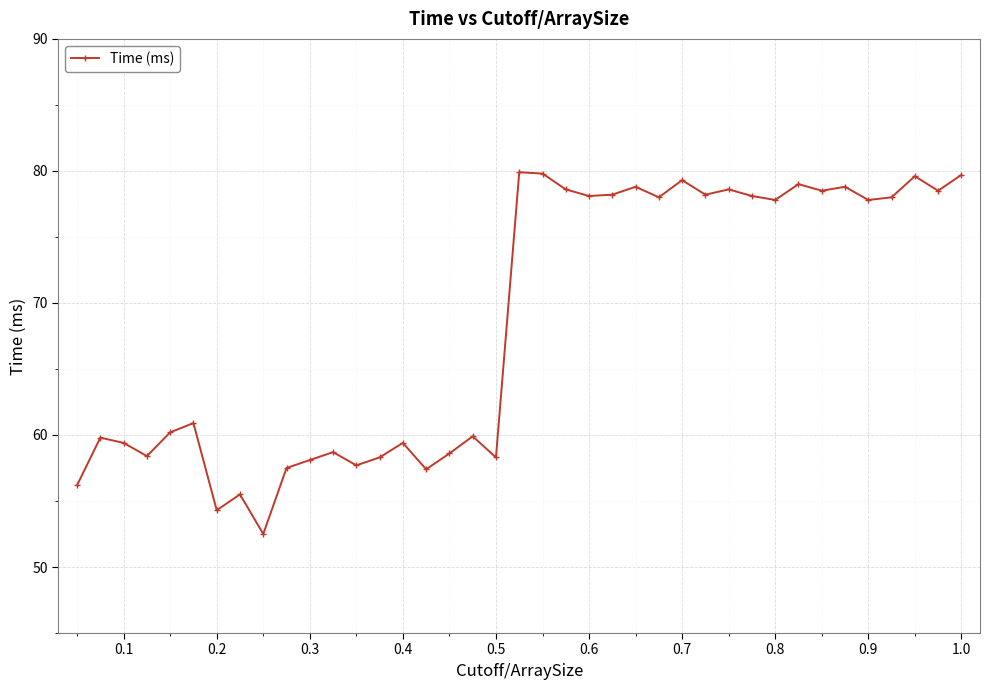

What is the value of the 19th point from the left?

58.3